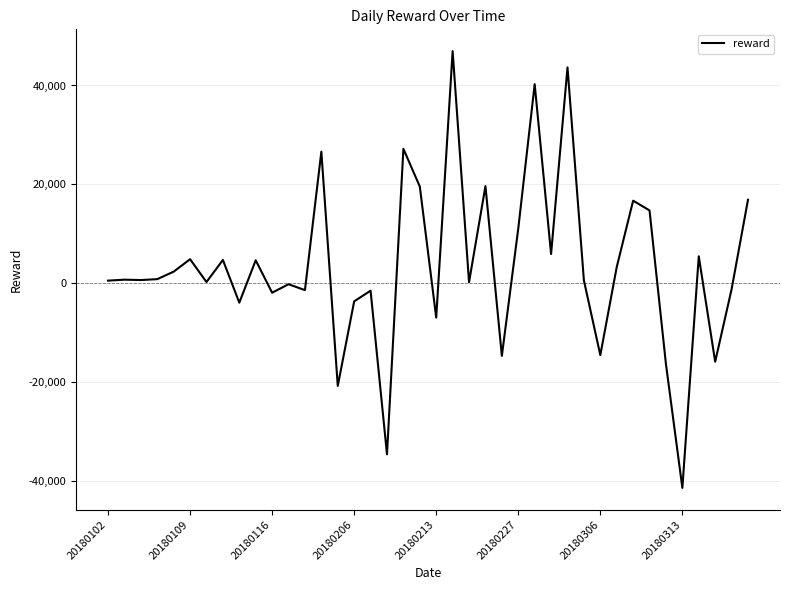

What is the difference between the maximum and minimum values?

88358.2